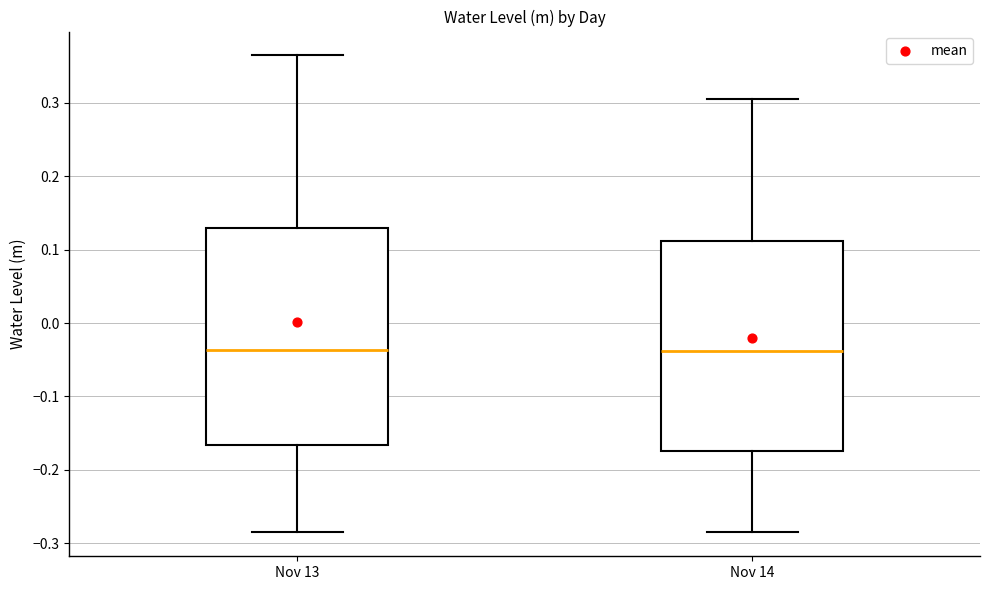

Reading left to right, read every box against the y-axis: the position of its median line, the range the box covers, and the ends of its whiskers. The values are not printed on the chart, so give them approximately, as read against the axis.

Nov 13: median -0.04, box -0.17 to 0.13, whiskers -0.29 to 0.36
Nov 14: median -0.04, box -0.17 to 0.11, whiskers -0.29 to 0.31